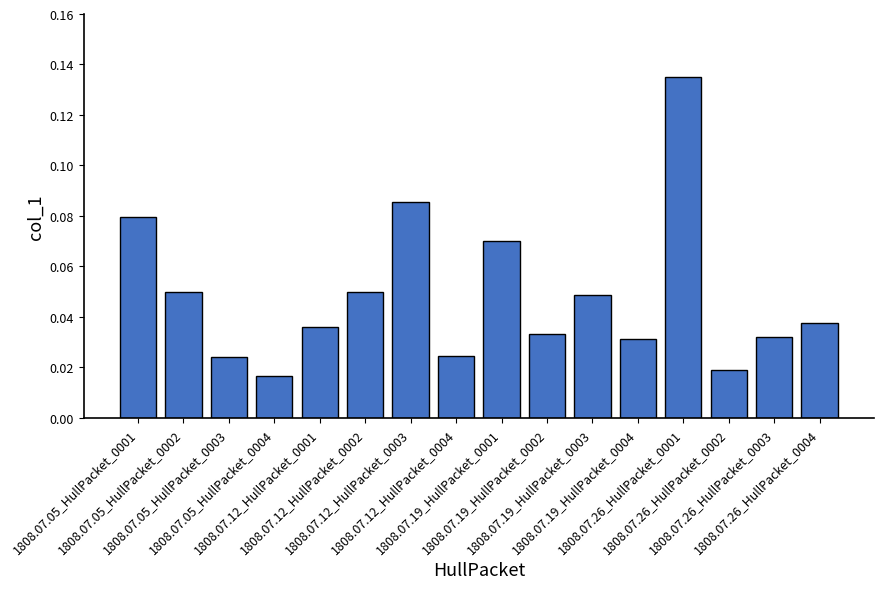

Which label corresponds to the smallest value in the chart?

1808.07.05_HullPacket_0004